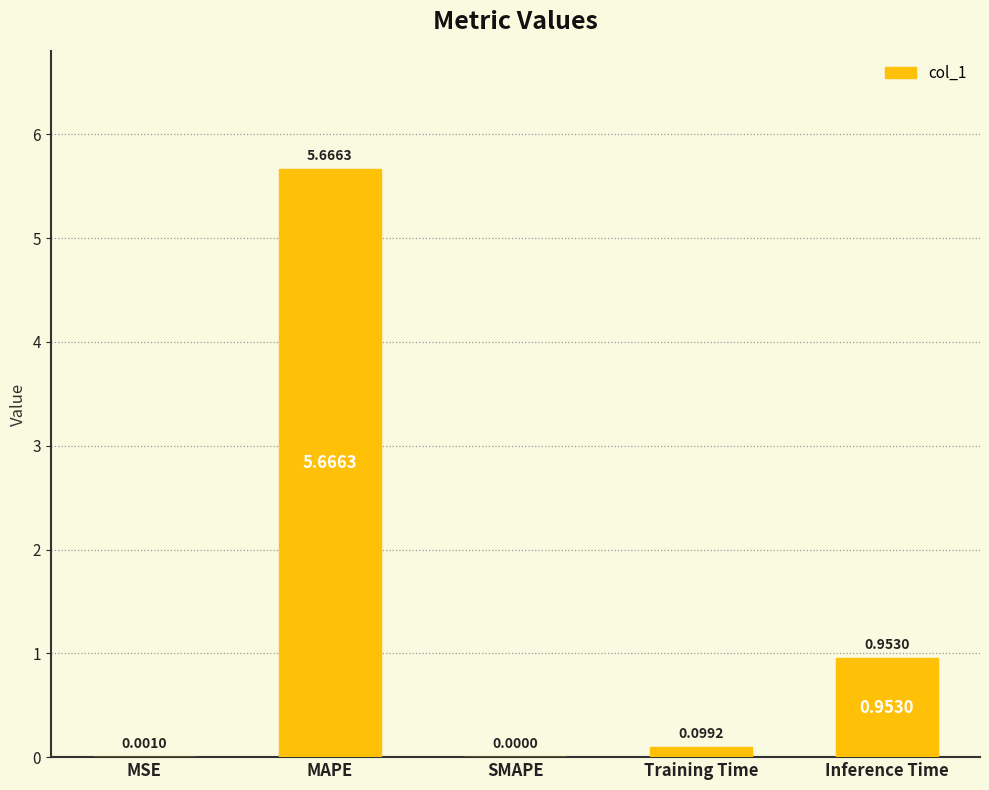

Between MSE and SMAPE, which is larger?

MSE